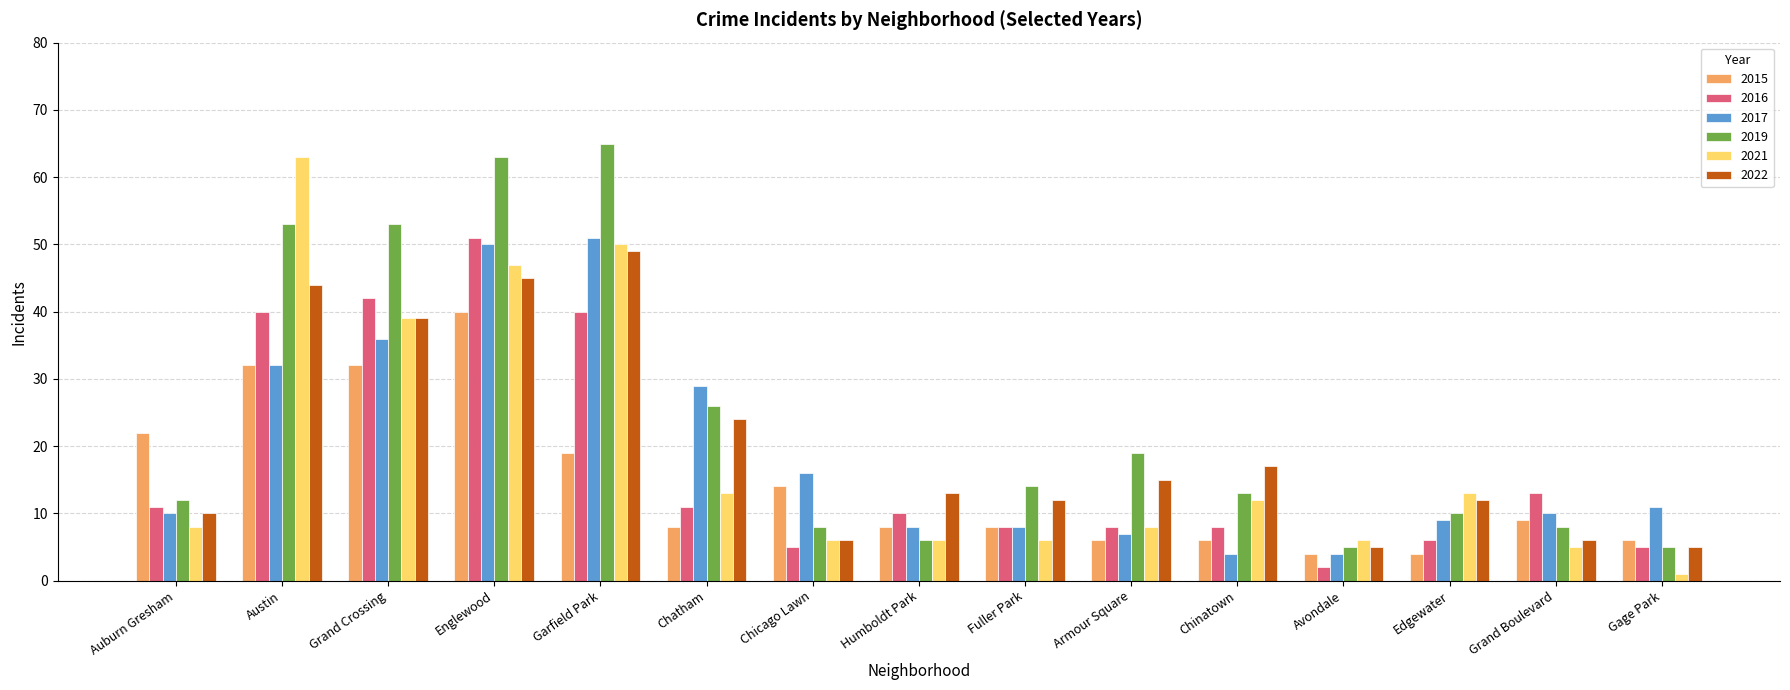

What is the average value of the 2015 series?

15